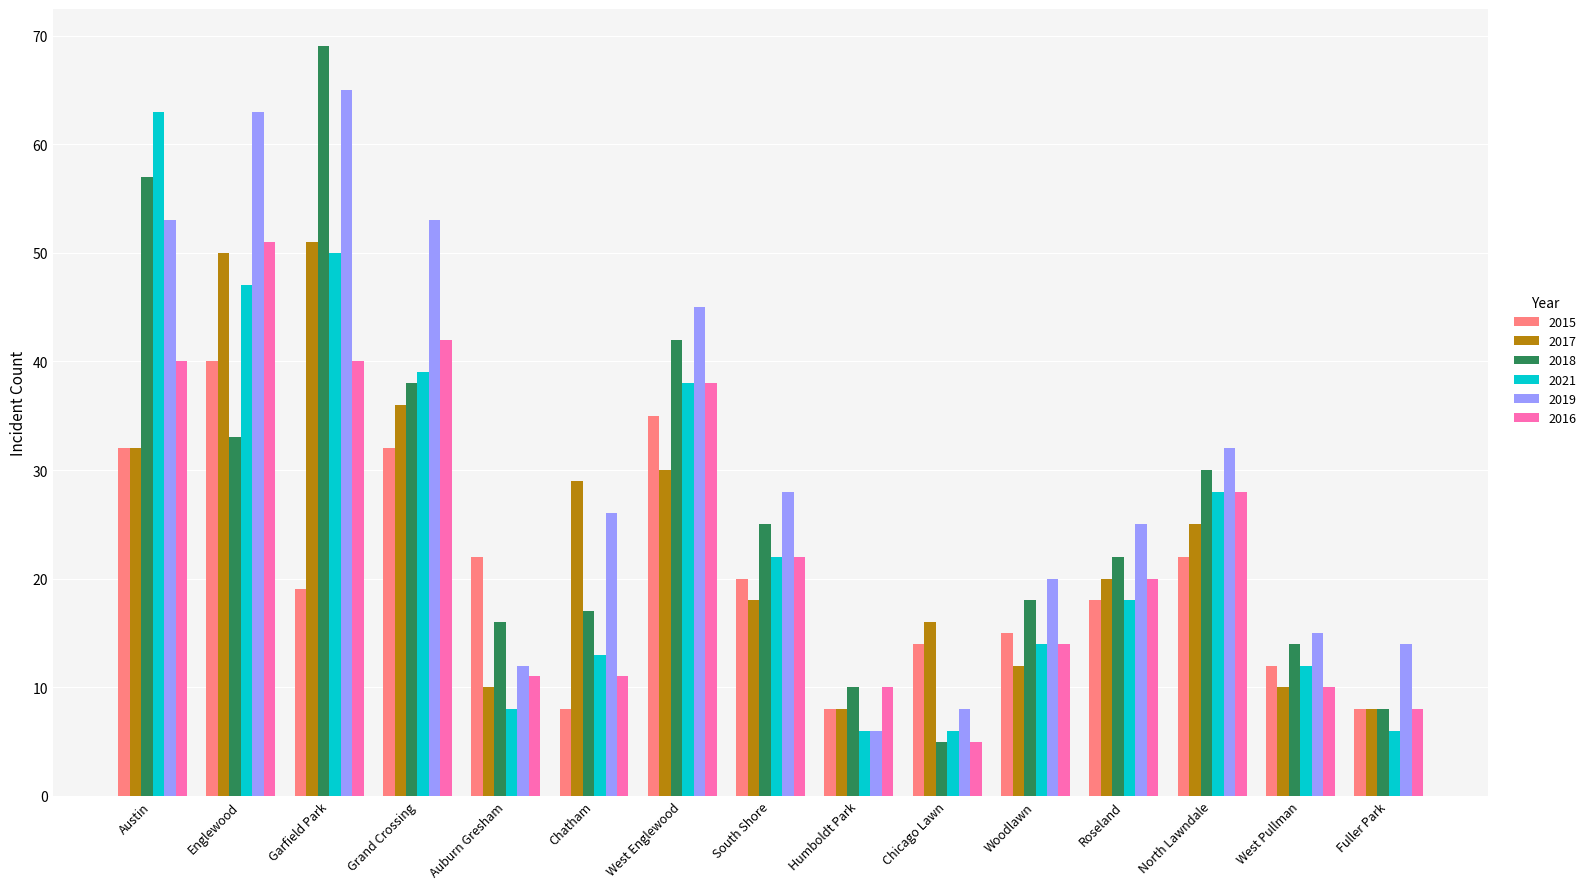

What position from the left is Fuller Park?

15